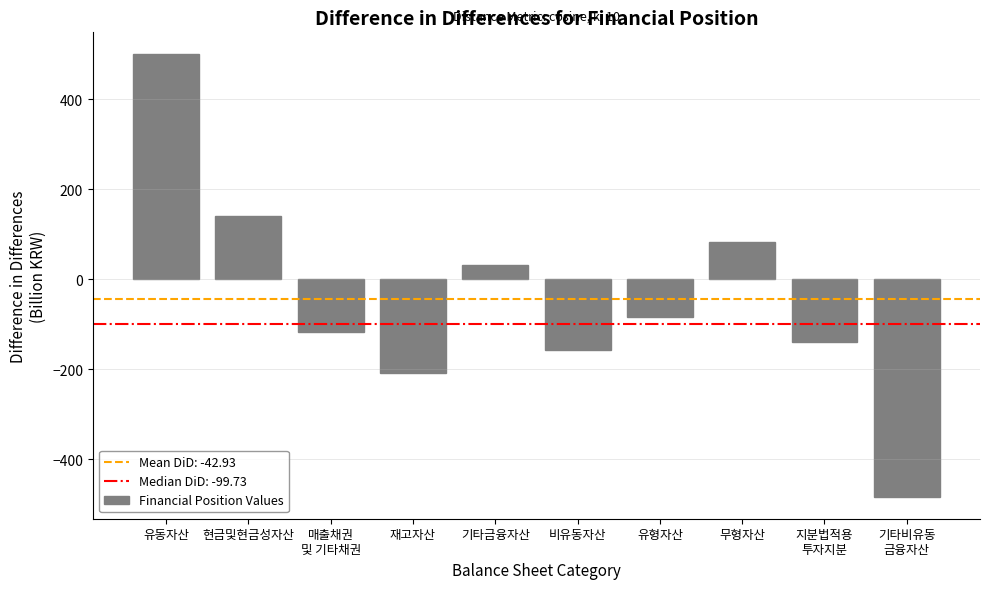

List the labels in order of value, largest first.

유동자산, 현금및현금성자산, 무형자산, 기타금융자산, 유형자산, 매출채권
및 기타채권, 지분법적용
투자지분, 비유동자산, 재고자산, 기타비유동
금융자산